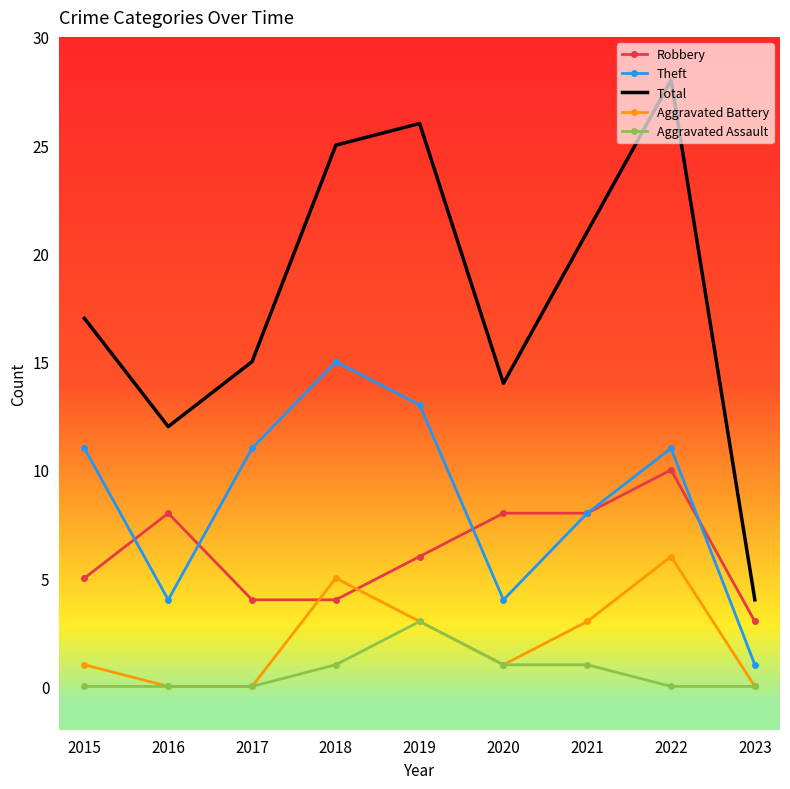

Rank the series by their maximum value, from highest to lowest.

Total, Theft, Robbery, Aggravated Battery, Aggravated Assault